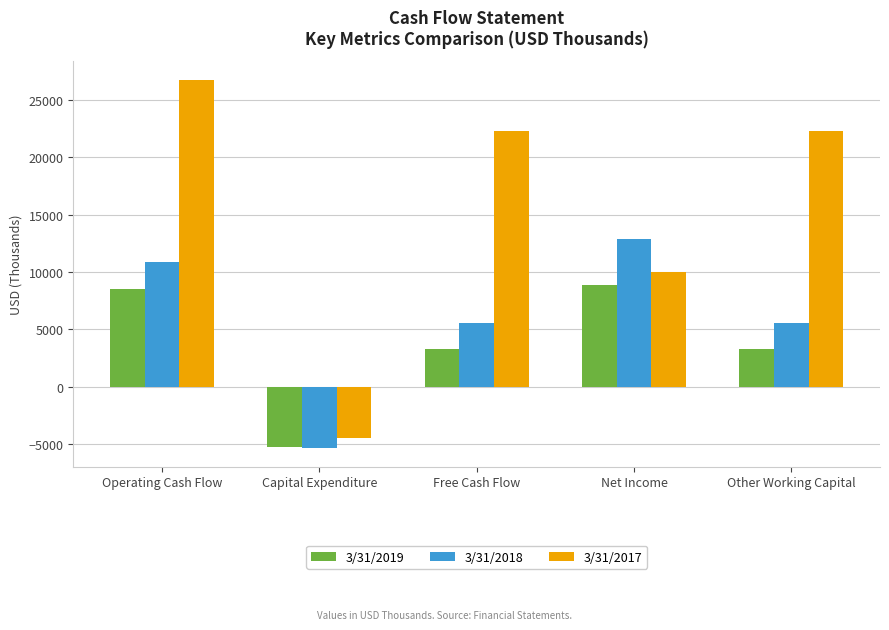

How many groups of bars are there?

5